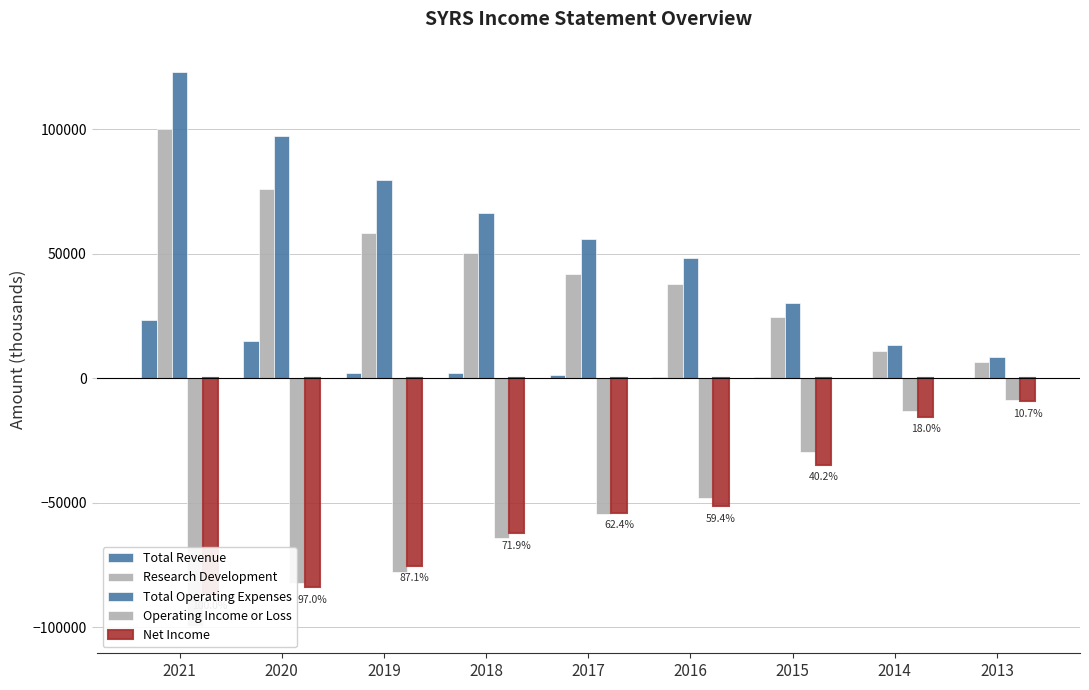

How many bars are there in each group?

5